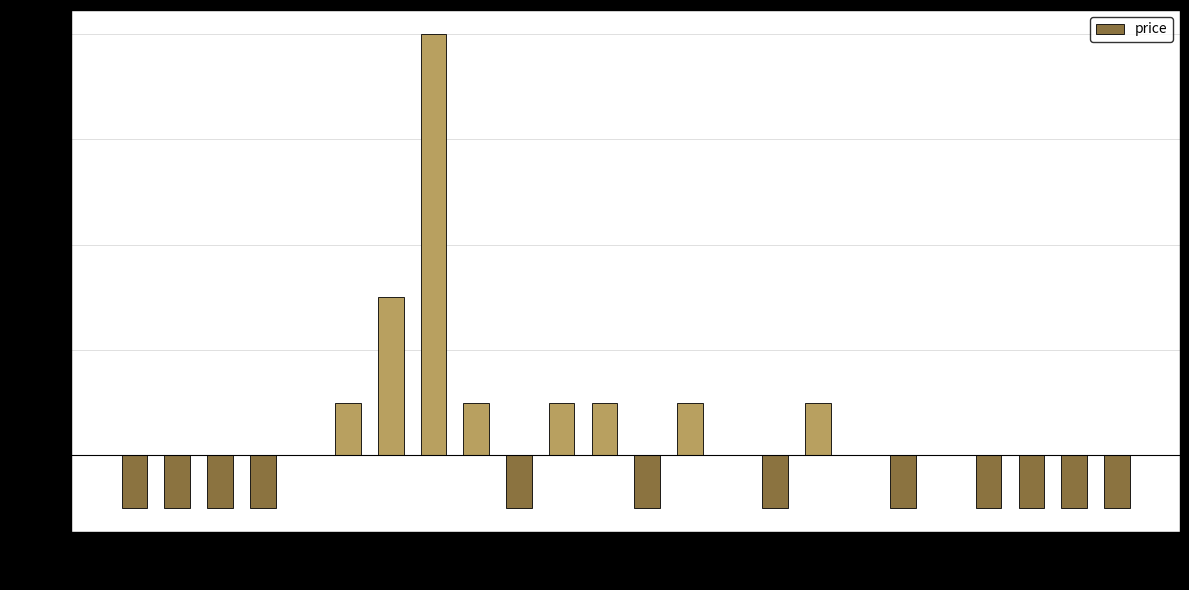

Which category has the highest value across all series?

7